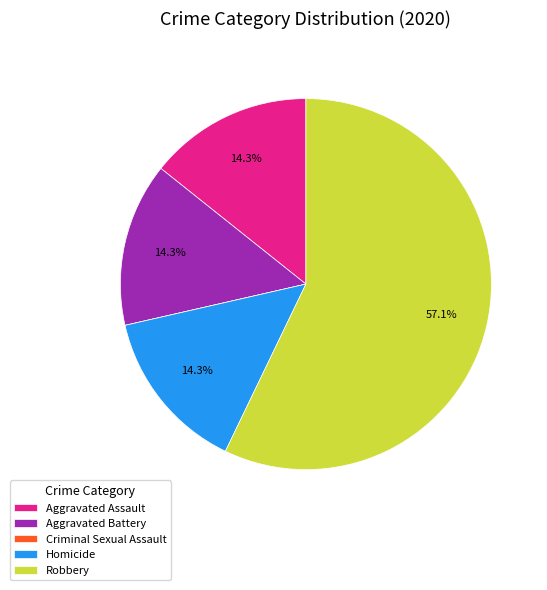

Which slice represents more than half of the pie?

Robbery